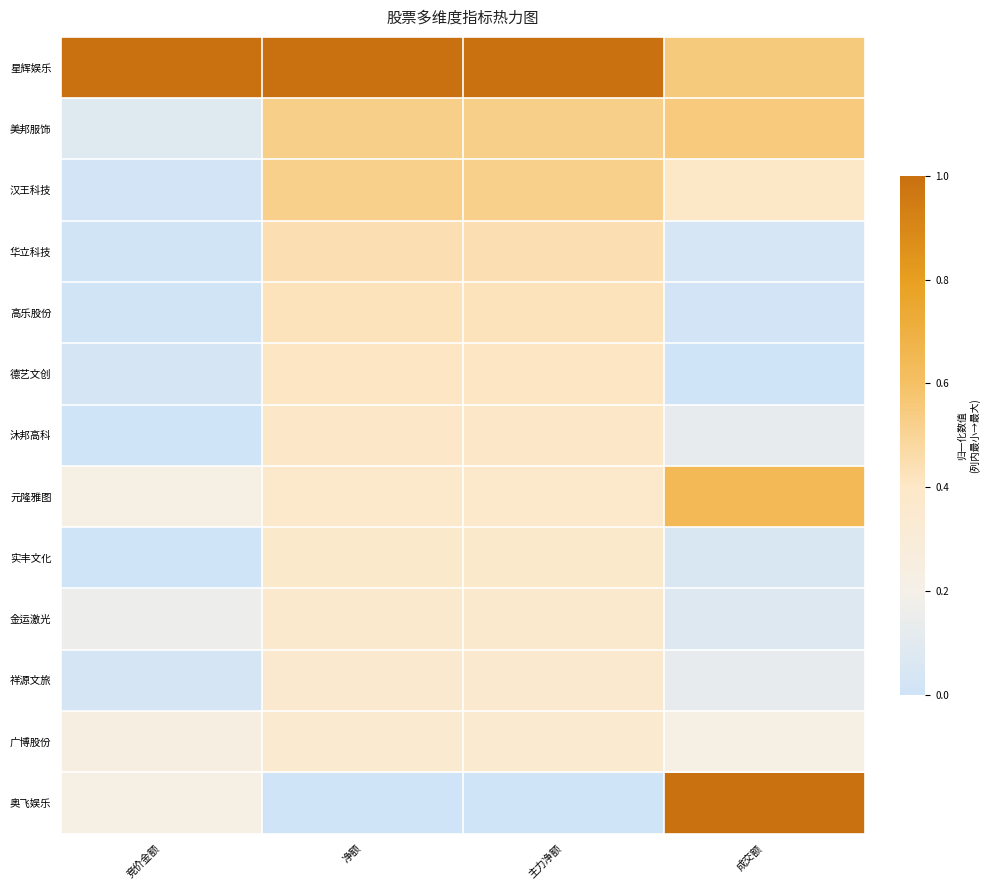

Between 主力净额 and 成交额, which series saw the biggest shift?

奥飞娱乐